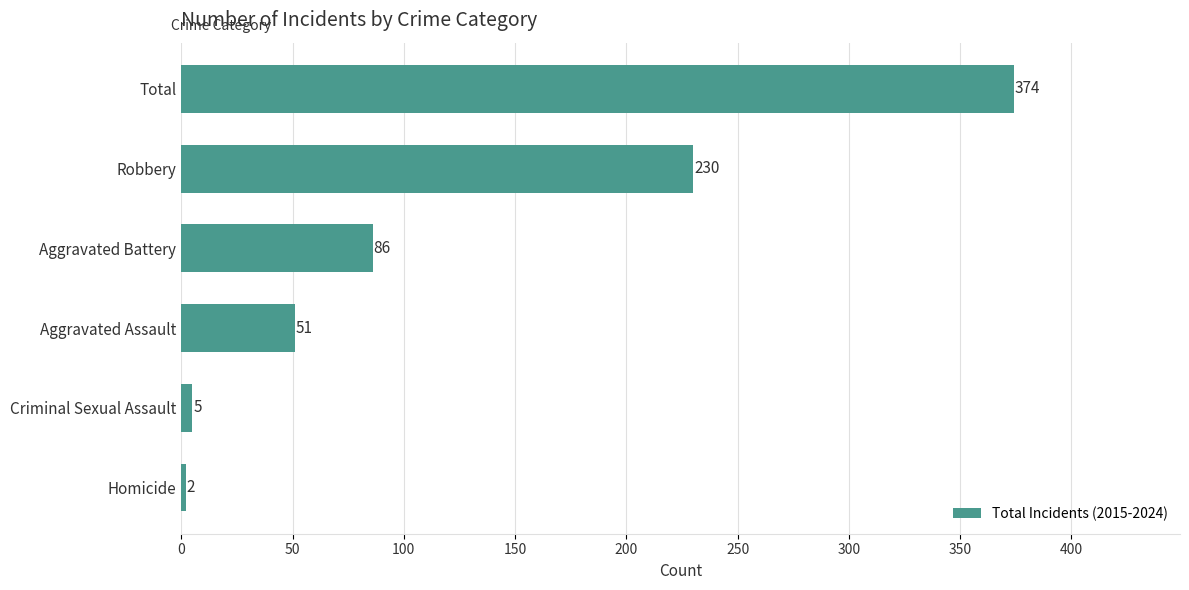

What is the average value?

125